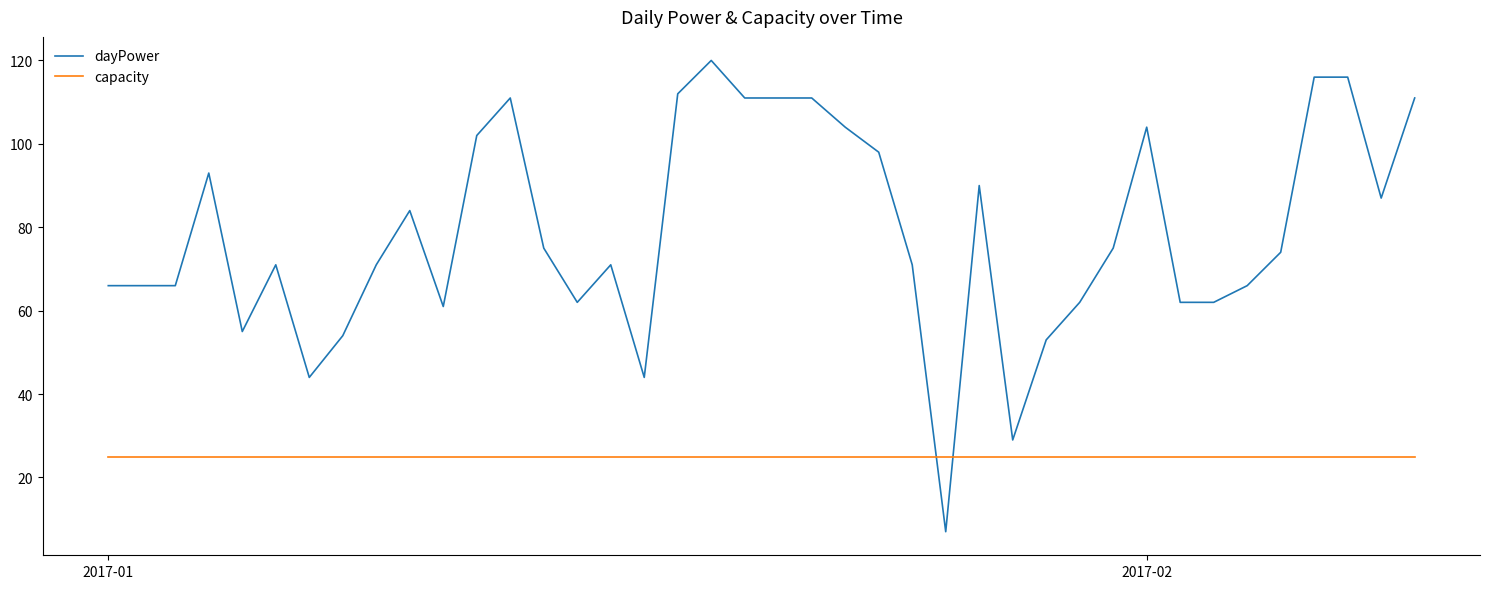

Which series has the largest range (max minus min)?

dayPower